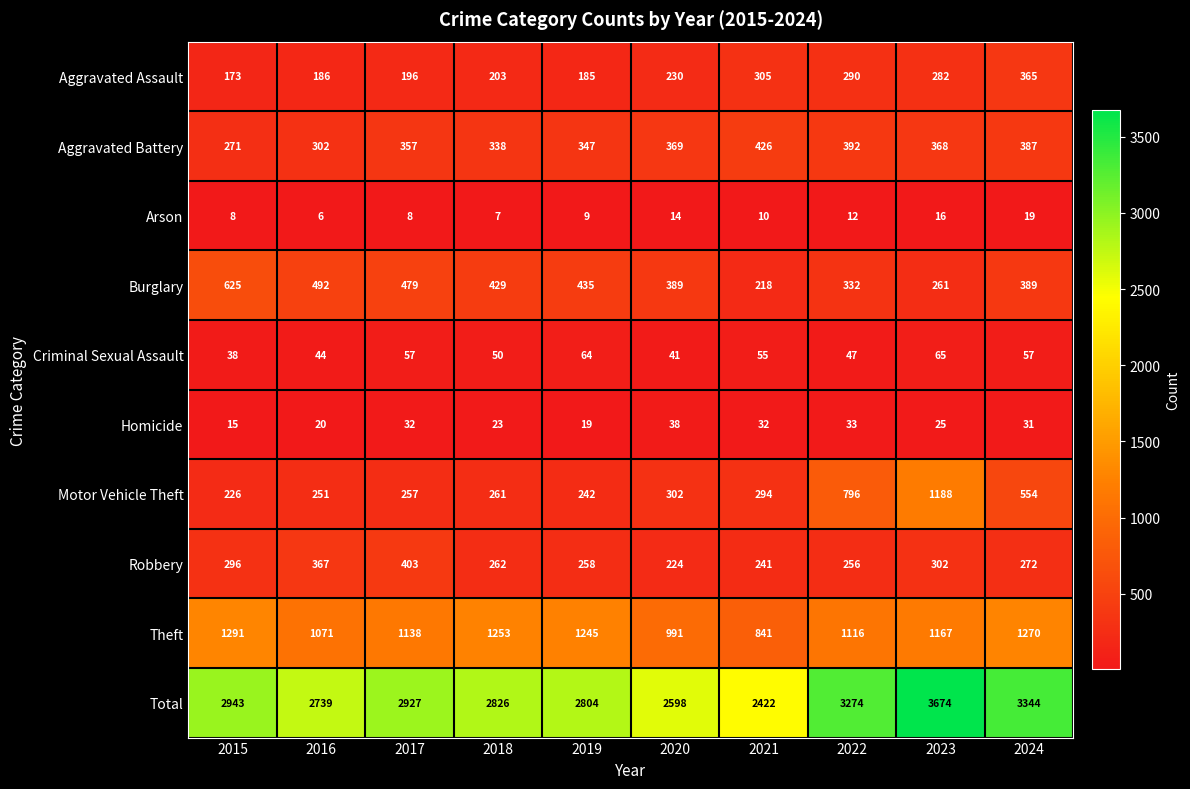

What is the difference between the maximum and minimum values in the Homicide series?

23